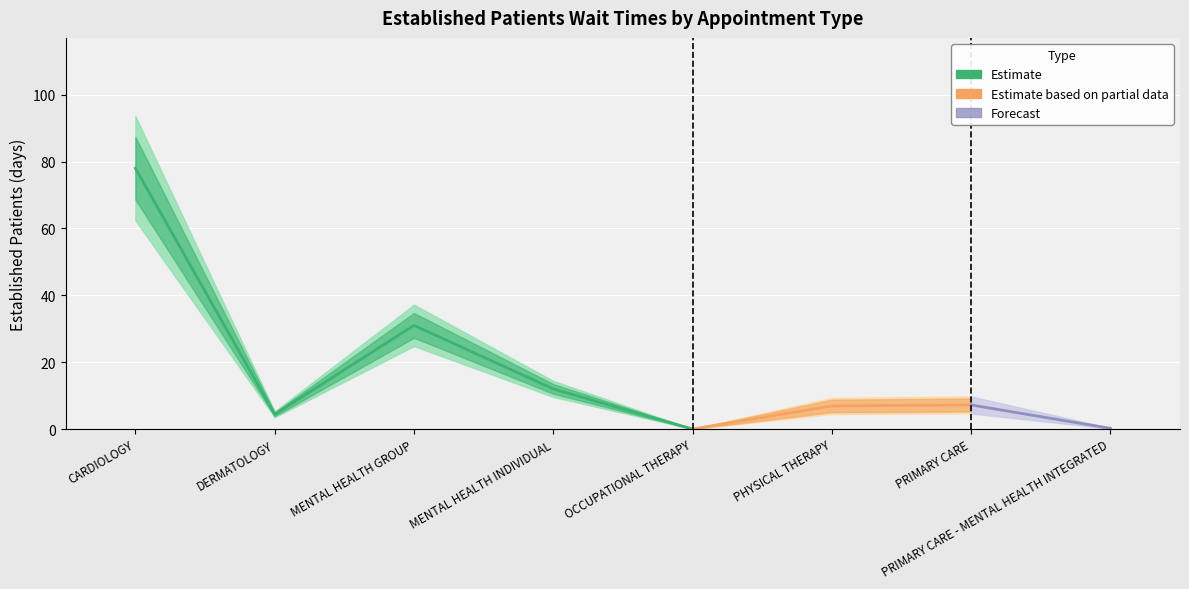

What is the label of the 5th point from the right?

MENTAL HEALTH INDIVIDUAL